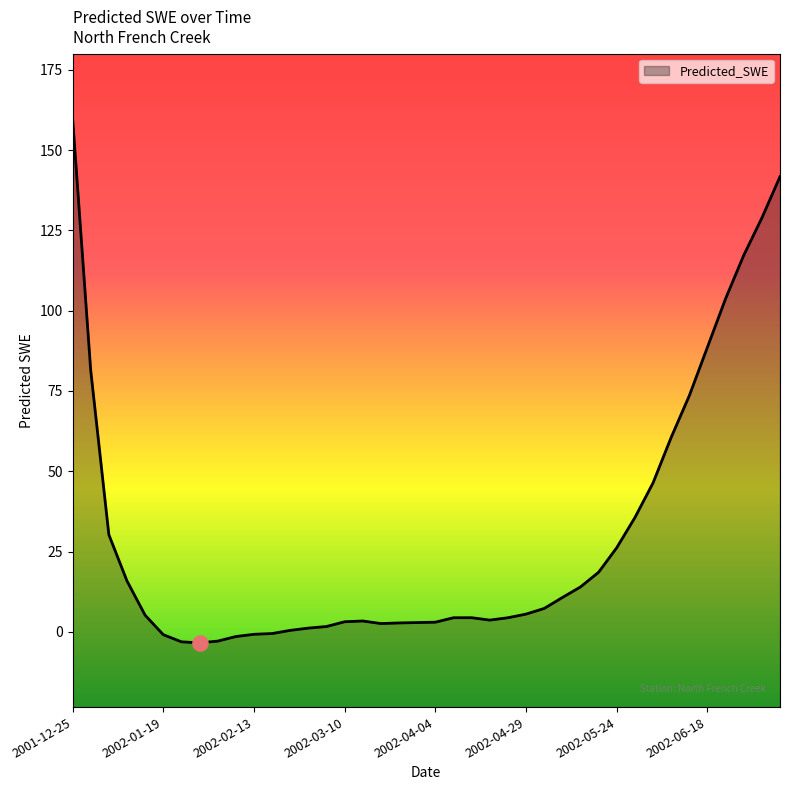

Between 2002-05-09 and 2002-03-10, which is larger?

2002-05-09